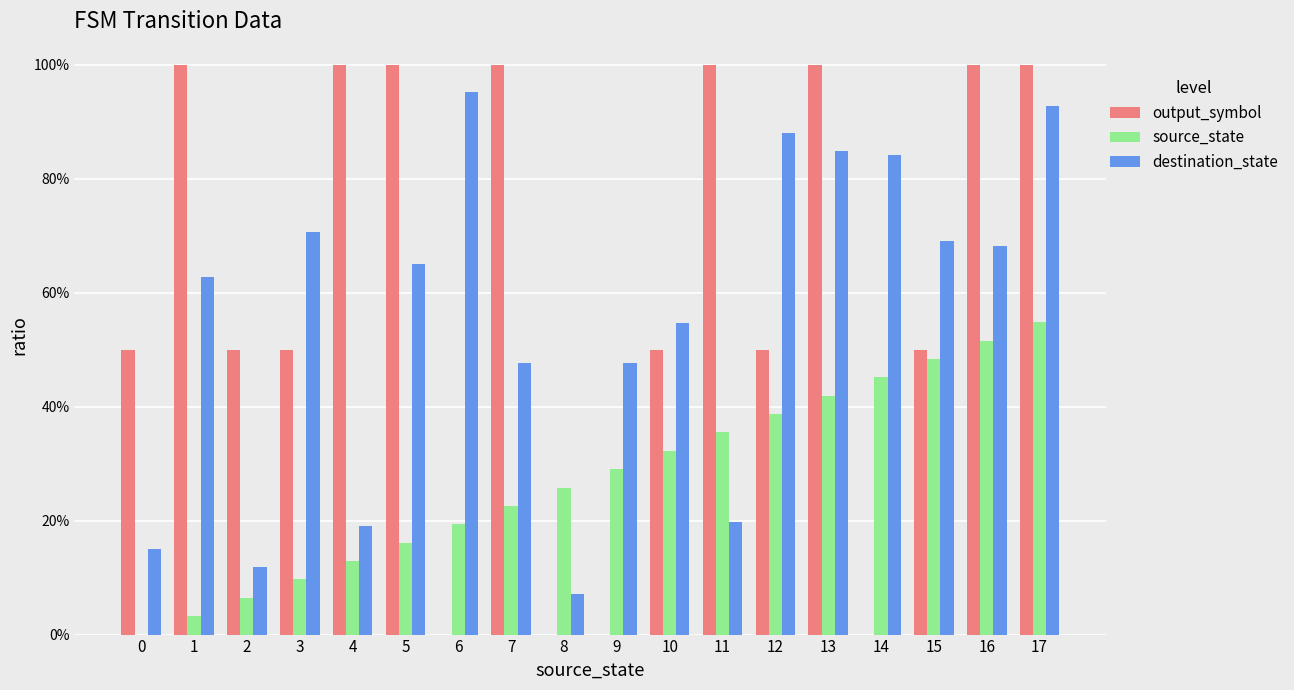

At 14, list the series in order from smallest to largest.

output_symbol, source_state, destination_state